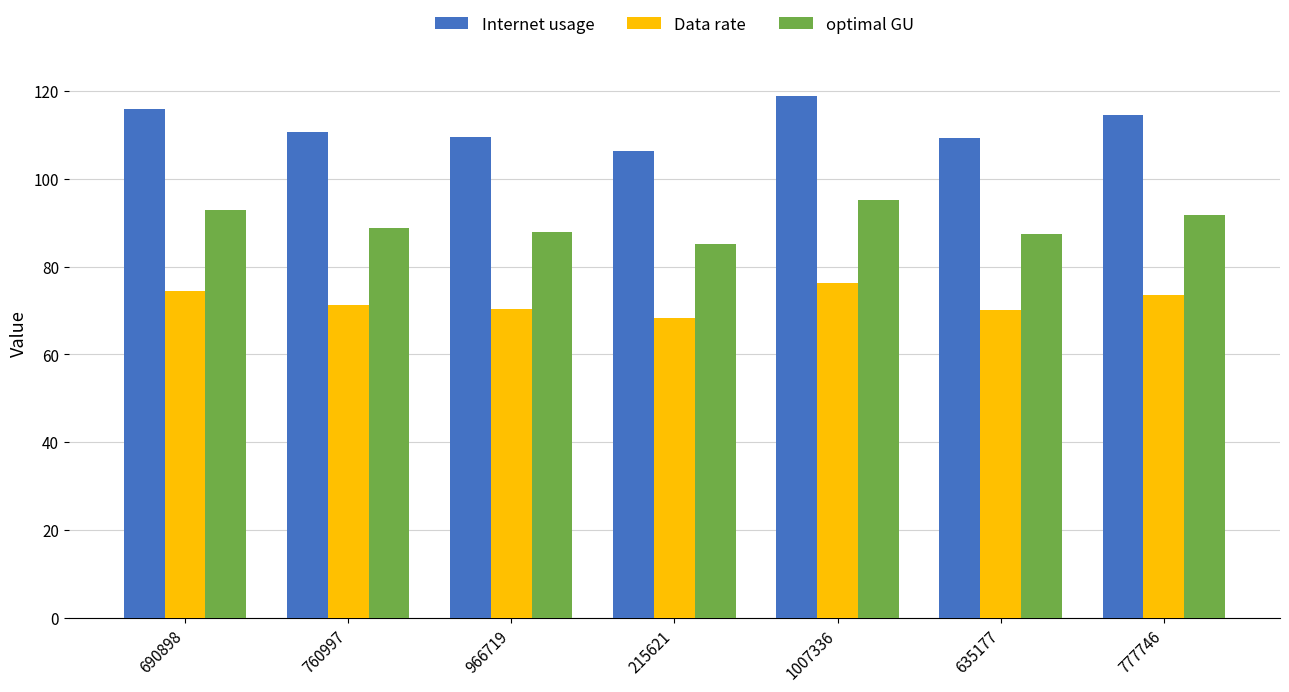

What is the label of the 1st bar from the right?

777746